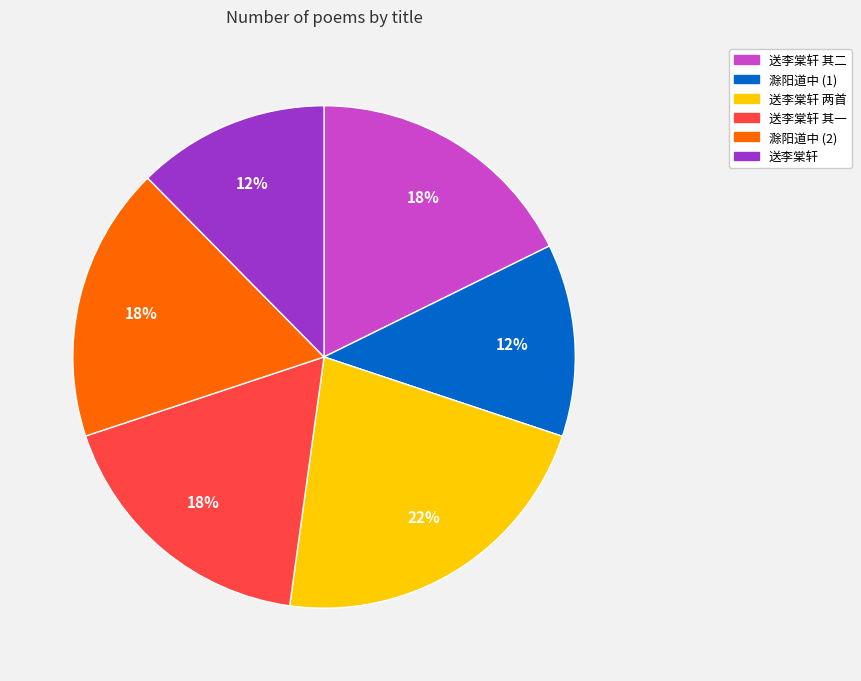

To the nearest percent, what portion does 送李棠轩 represent?

12%